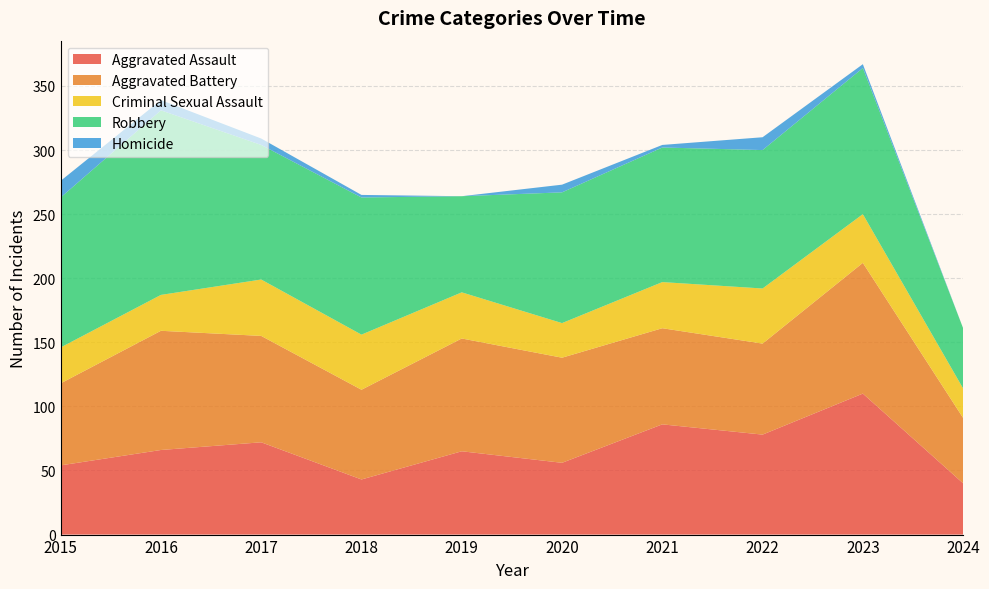

Reading left to right, what are all the values shown in this chart?

Aggravated Assault: 2015=54	2016=66	2017=72	2018=43	2019=65	2020=56	2021=86	2022=78	2023=110	2024=40
Aggravated Battery: 2015=64	2016=93	2017=83	2018=70	2019=88	2020=82	2021=75	2022=71	2023=102	2024=51
Criminal Sexual Assault: 2015=28	2016=28	2017=44	2018=43	2019=36	2020=27	2021=36	2022=43	2023=38	2024=23
Robbery: 2015=117	2016=144	2017=105	2018=107	2019=75	2020=102	2021=105	2022=108	2023=114	2024=47
Homicide: 2015=13	2016=8	2017=5	2018=2	2019=0	2020=6	2021=2	2022=10	2023=3	2024=0